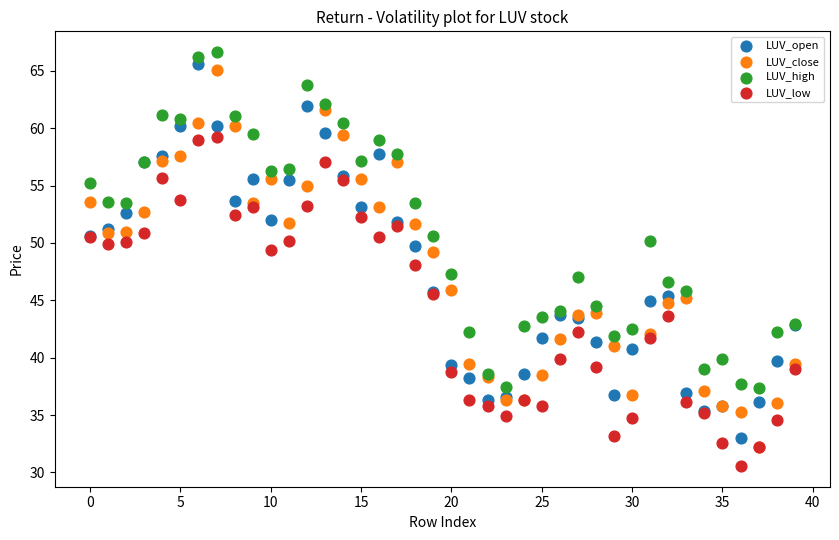

What are all the series names shown in the legend?

LUV_open, LUV_close, LUV_high, LUV_low